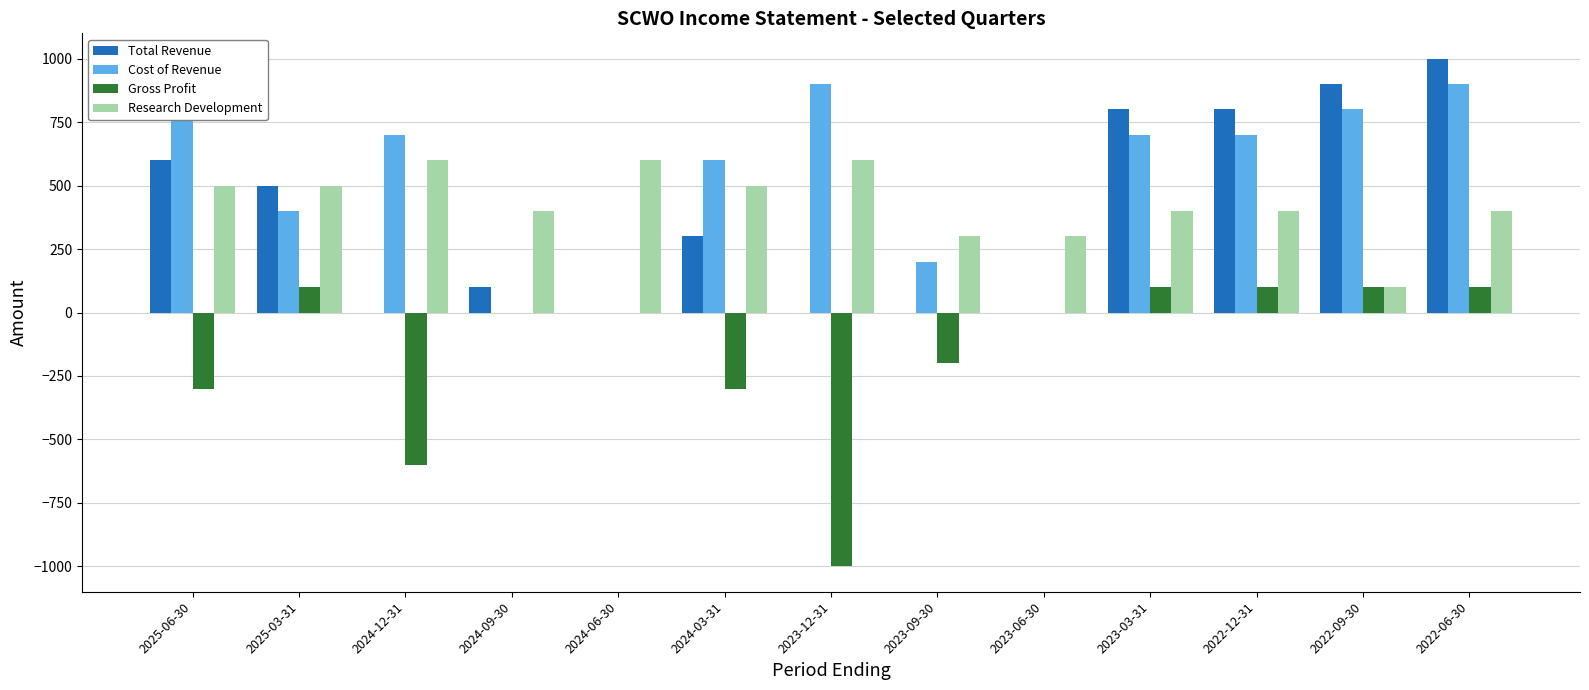

What is the minimum value for Gross Profit?

-1000